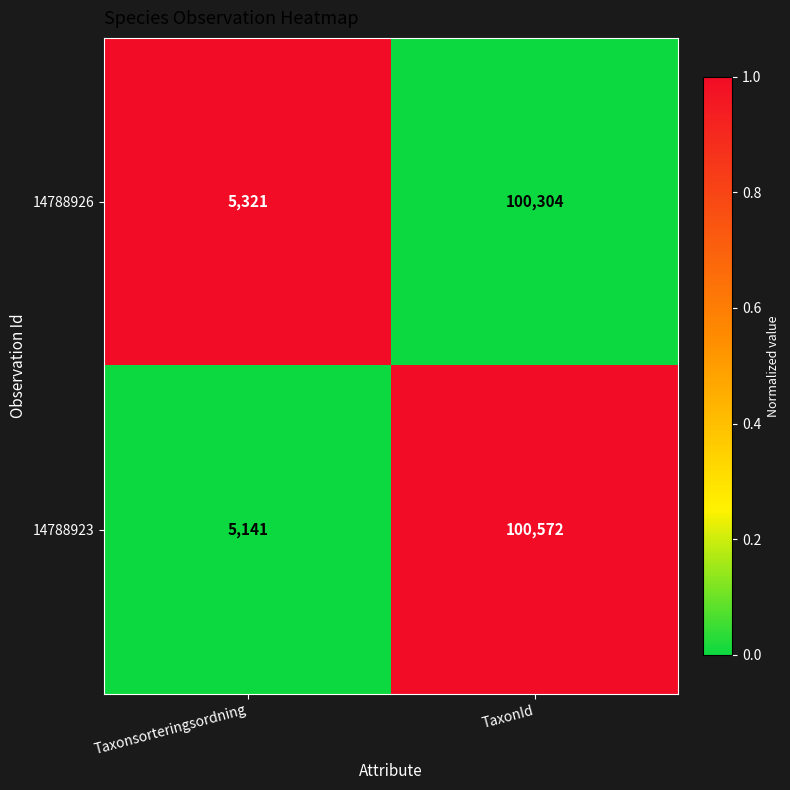

Rank the series at Taxonsorteringsordning from lowest to highest value.

14788923, 14788926